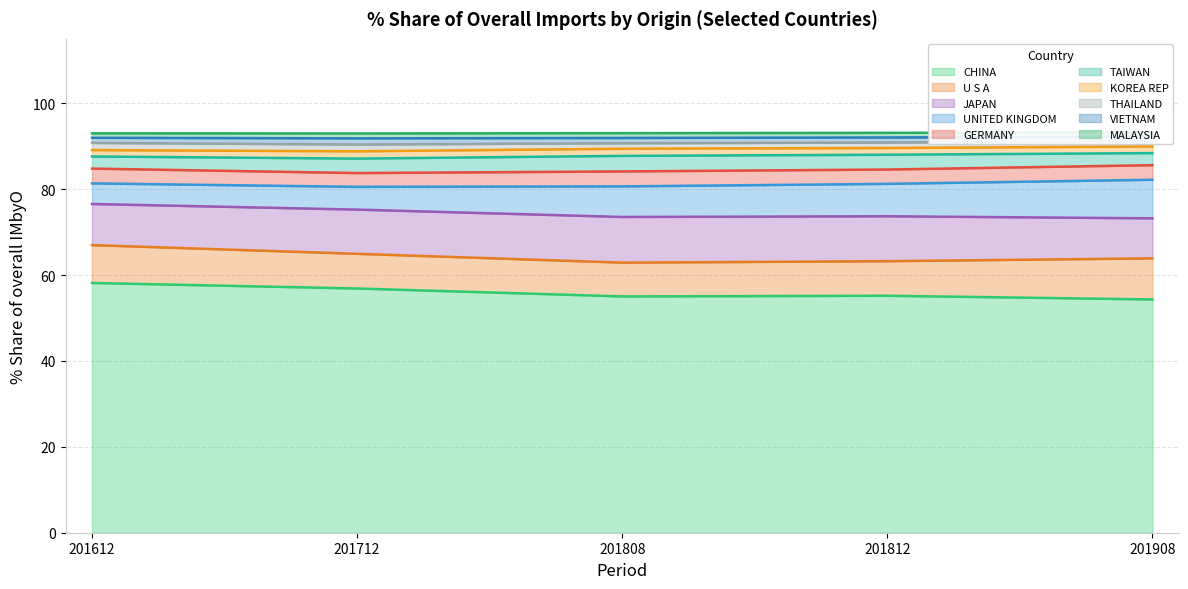

How many lines are shown in the chart?

5